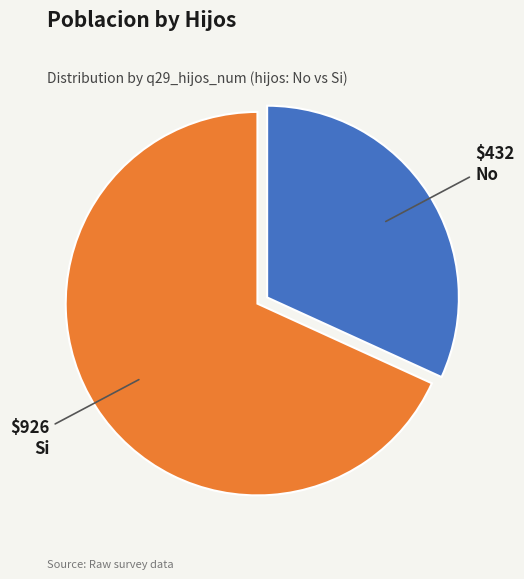

Is there any slice that represents more than half of the pie?

Yes